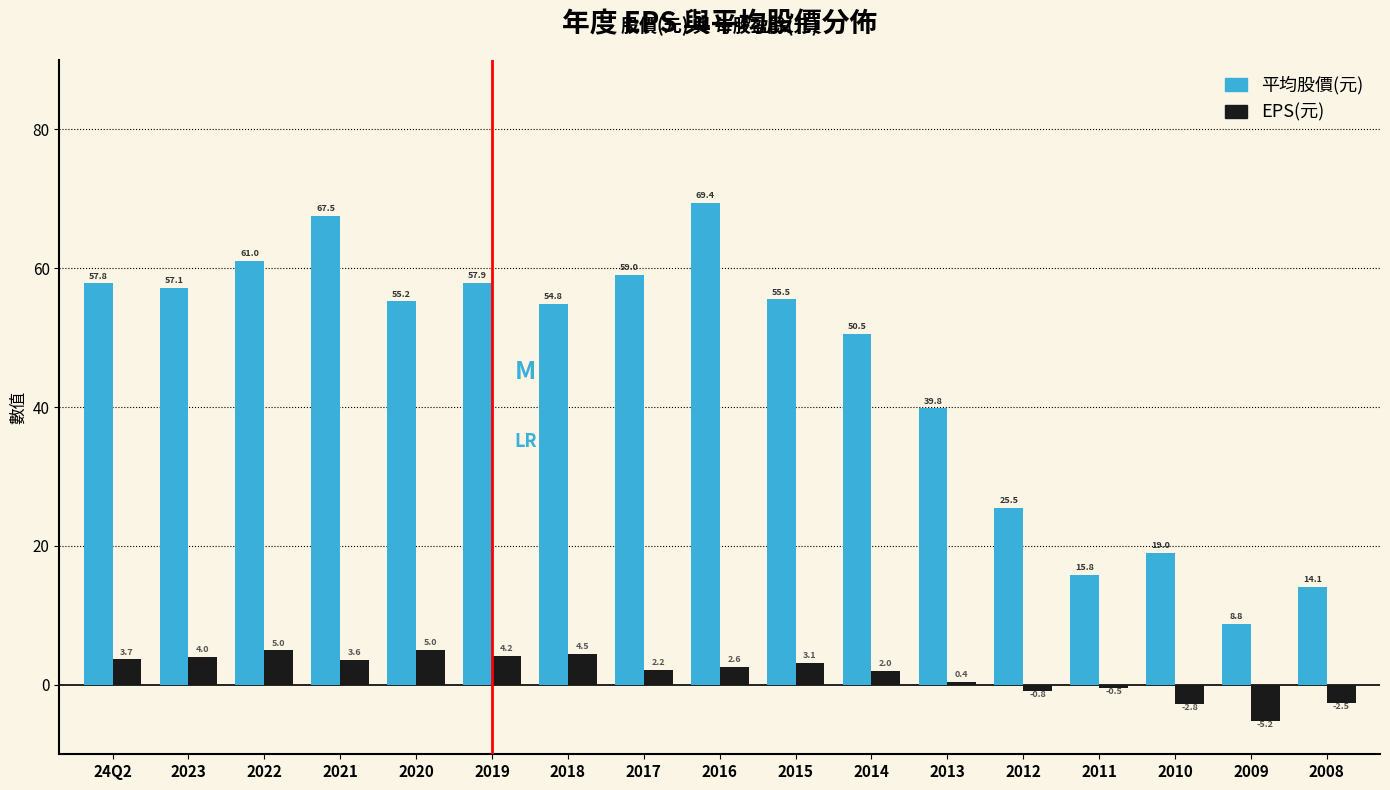

Reading left to right, transcribe all the data shown in this chart.

平均股價(元): 24Q2=57.8	2023=57.1	2022=61.0	2021=67.5	2020=55.2	2019=57.9	2018=54.8	2017=59.0	2016=69.4	2015=55.5	2014=50.5	2013=39.8	2012=25.5	2011=15.8	2010=19.0	2009=8.8	2008=14.1
EPS(元): 24Q2=3.7	2023=4.0	2022=5.0	2021=3.6	2020=5.0	2019=4.2	2018=4.5	2017=2.2	2016=2.6	2015=3.1	2014=2.0	2013=0.4	2012=-0.8	2011=-0.5	2010=-2.8	2009=-5.2	2008=-2.5